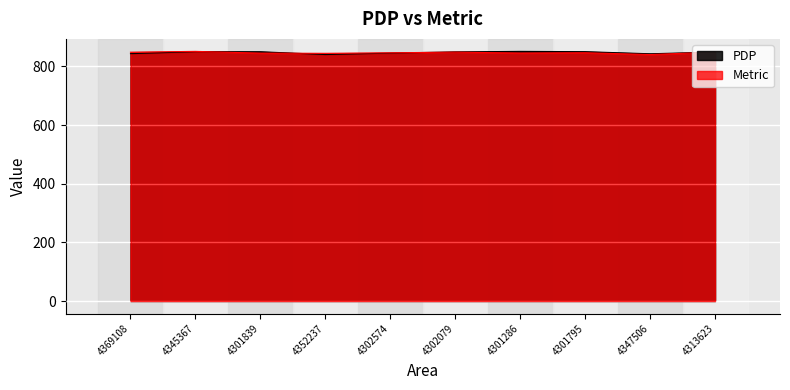

Rank the series at 4302574 from highest to lowest value.

Metric, PDP